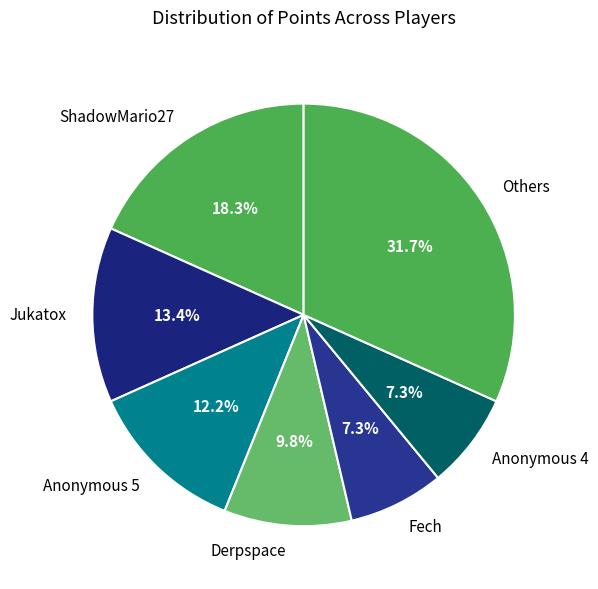

To the nearest percent, what percentage of the pie is Anonymous 5?

12%